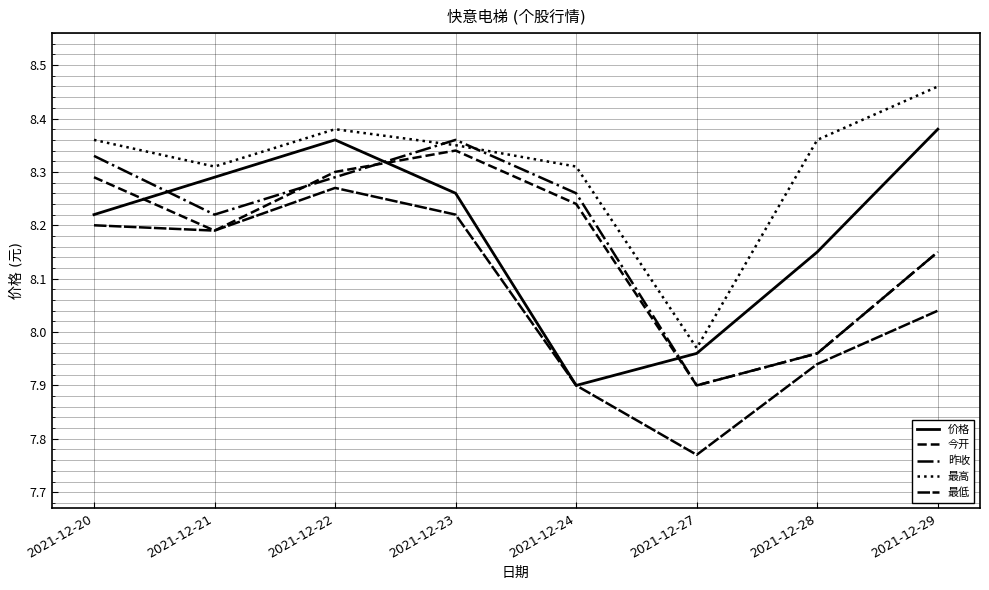

Read the 最高 value at 2021-12-28.

8.4